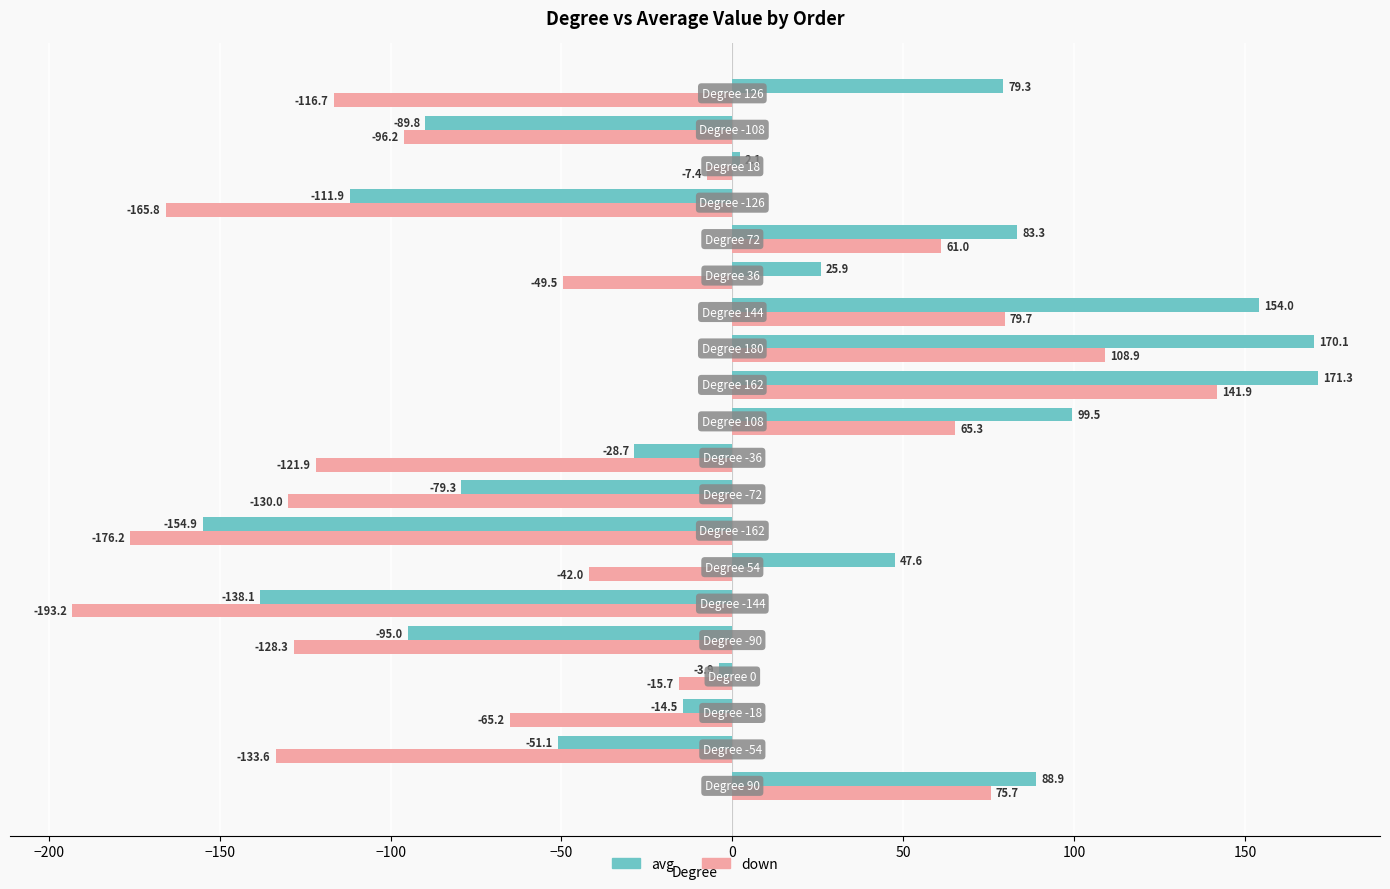

Which series has the widest spread of values?

down